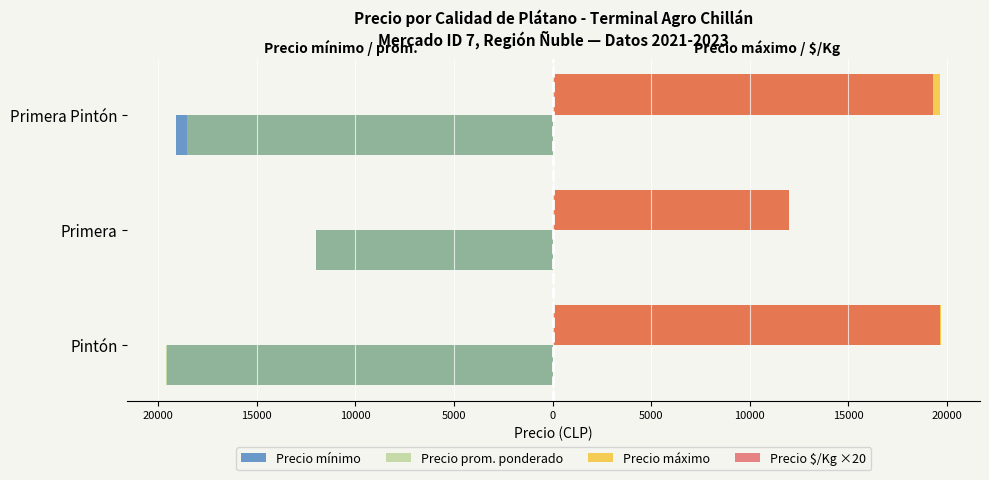

What is the difference between the maximum and minimum values in the Precio prom. ponderado series?

7602